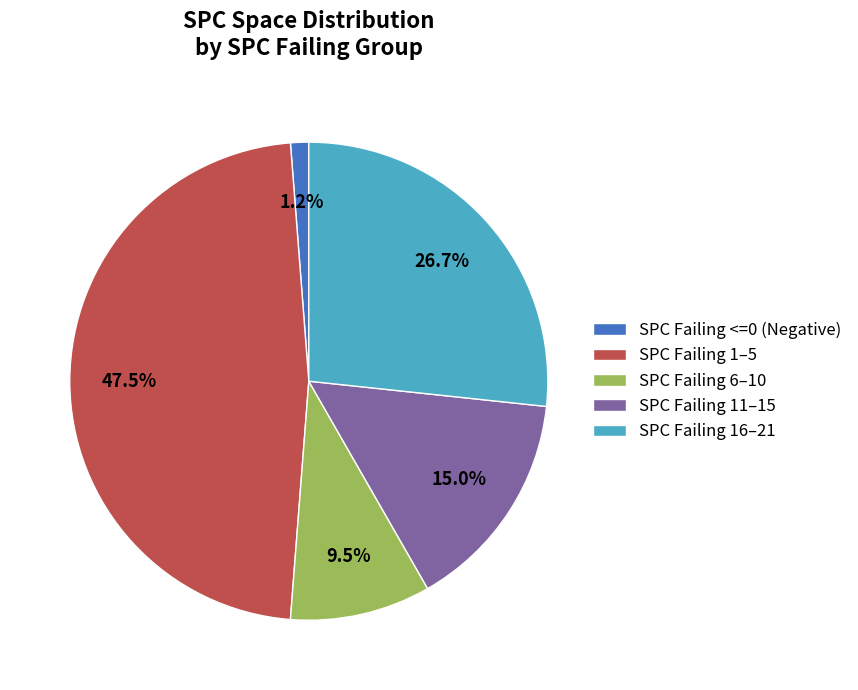

How many slices are in this pie chart?

5